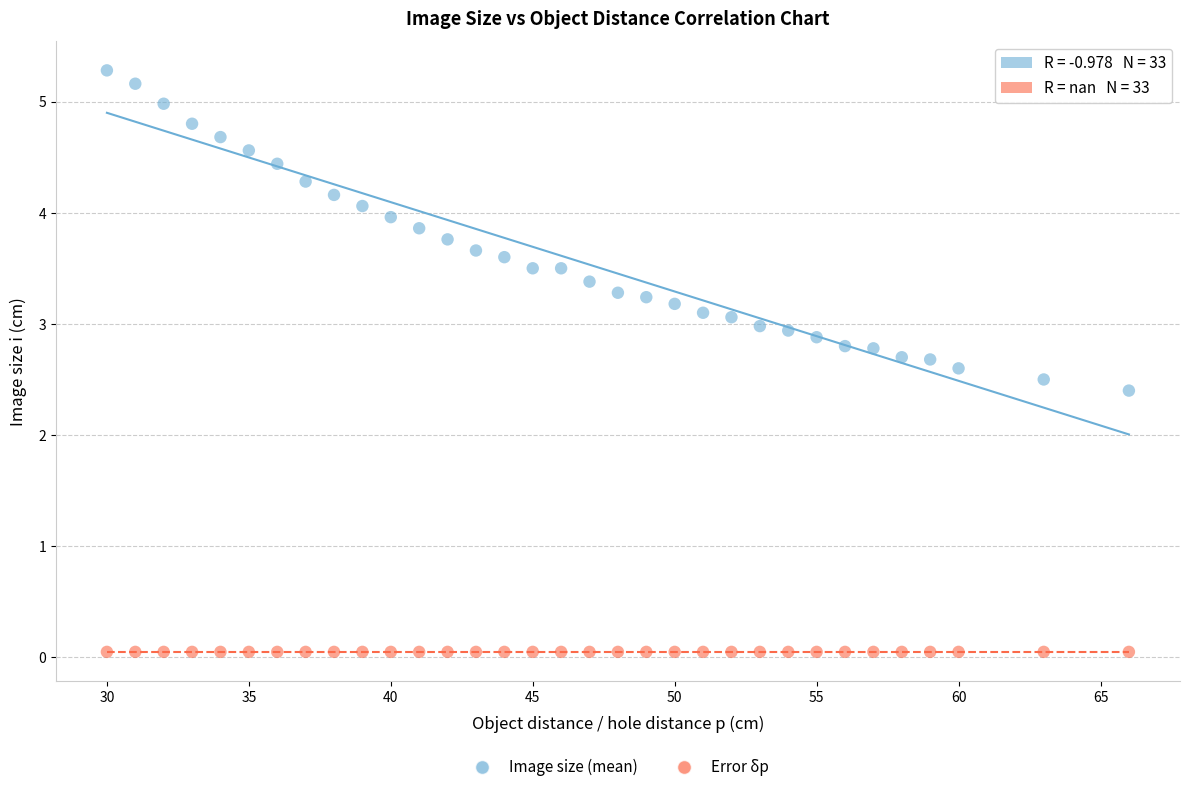

Across all series, what Y value is closest to 2?

2.4